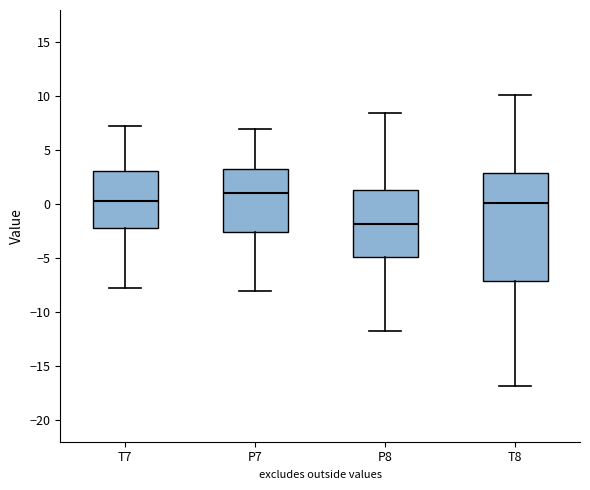

Reading left to right, read every box against the y-axis: the position of its median line, the range the box covers, and the ends of its whiskers. The values are not printed on the chart, so give them approximately, as read against the axis.

T7: median 0.5, box -2.0 to 3.0, whiskers -7.5 to 7.0
P7: median 1.0, box -2.5 to 3.0, whiskers -8.0 to 7.0
P8: median -2.0, box -5.0 to 1.5, whiskers -11.5 to 8.5
T8: median 0.0, box -7.0 to 3.0, whiskers -17.0 to 10.0